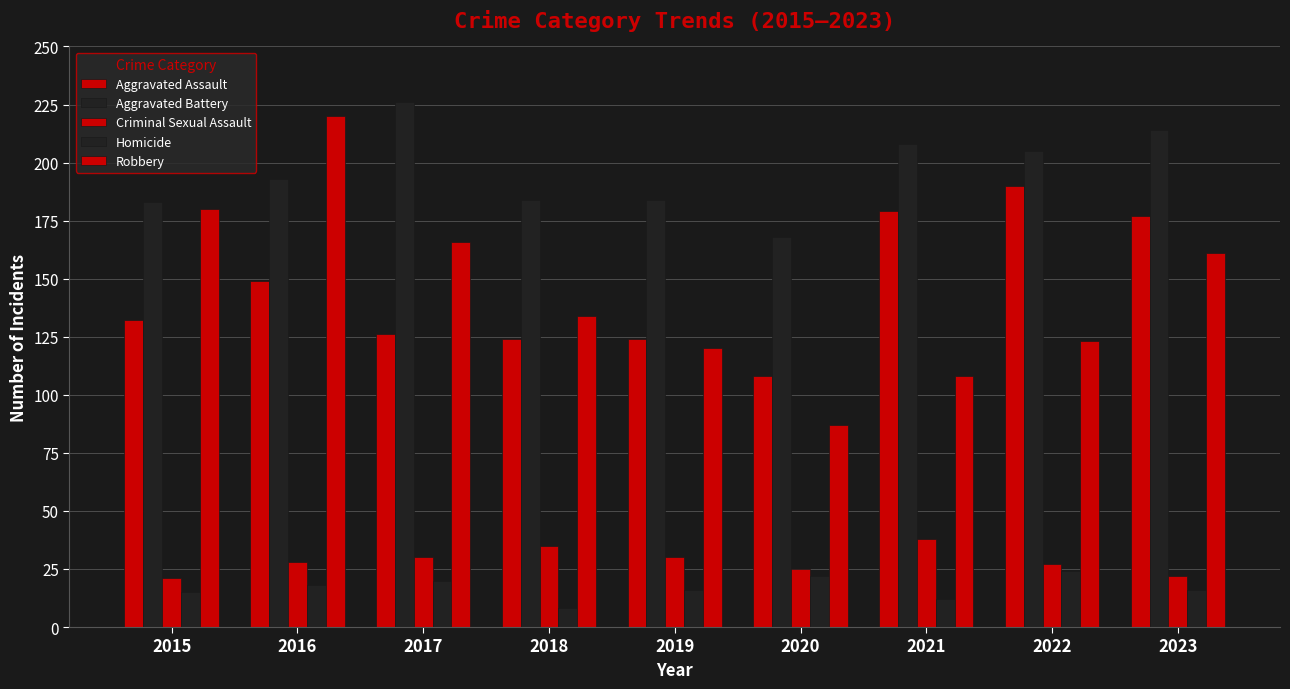

Reading left to right, transcribe all the data shown in this chart.

Aggravated Assault: 132	149	126	124	124	108	179	190	177
Aggravated Battery: 183	193	226	184	184	168	208	205	214
Criminal Sexual Assault: 21	28	30	35	30	25	38	27	22
Homicide: 15	18	20	8	16	22	12	24	16
Robbery: 180	220	166	134	120	87	108	123	161